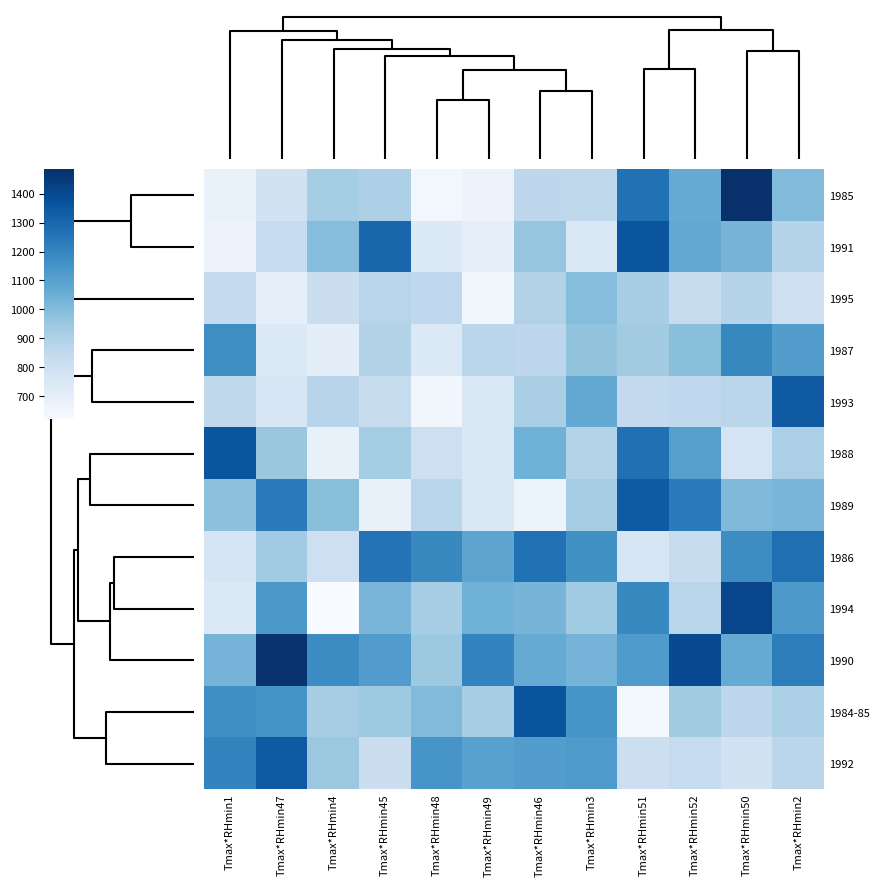

What is the greatest value displayed?

1484.0